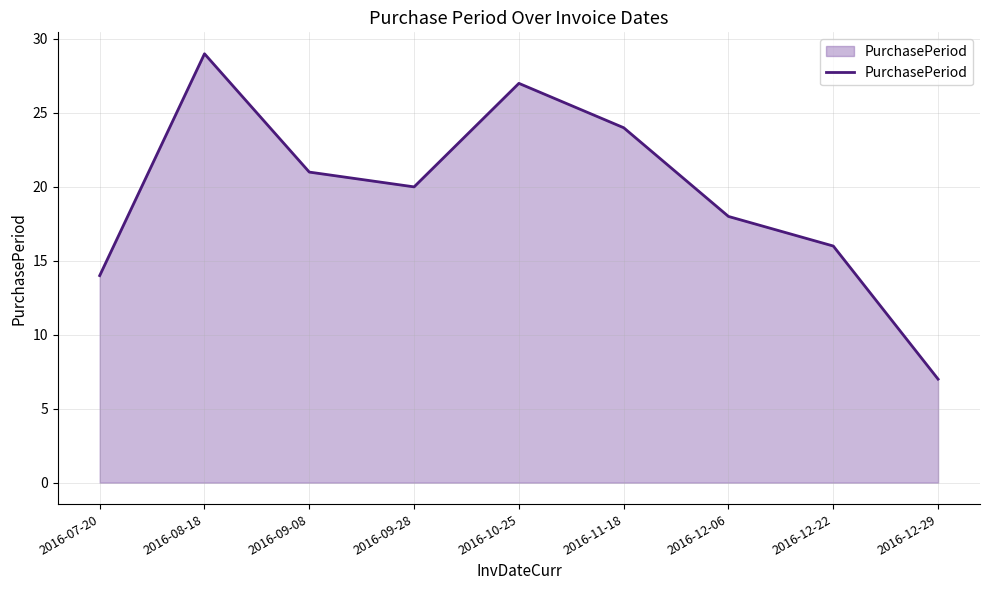

What is the change in value from 2016-07-20 to 2016-12-06?

+4